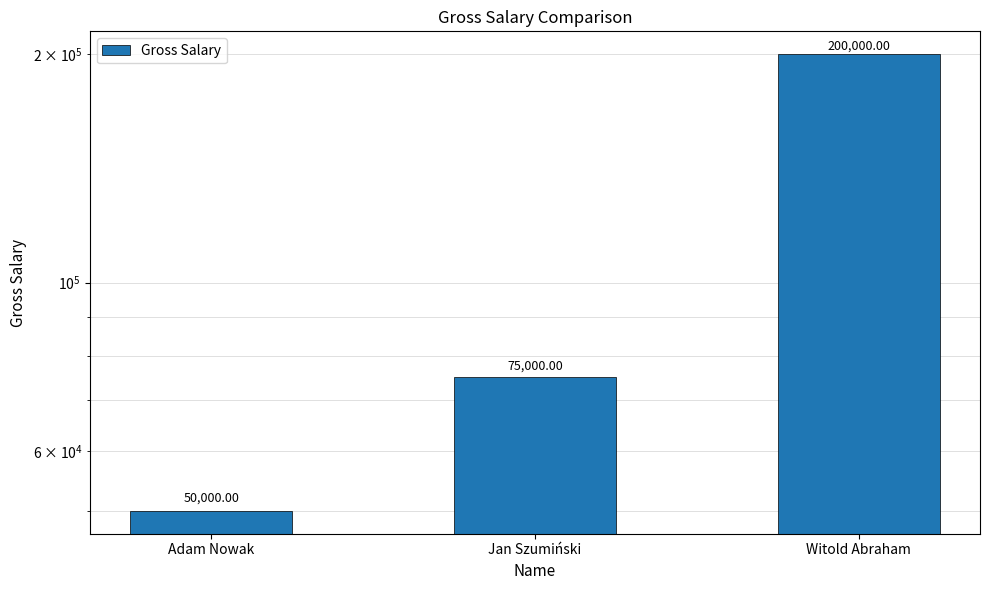

List the labels in order of value, smallest first.

Adam Nowak, Jan Szumiński, Witold Abraham